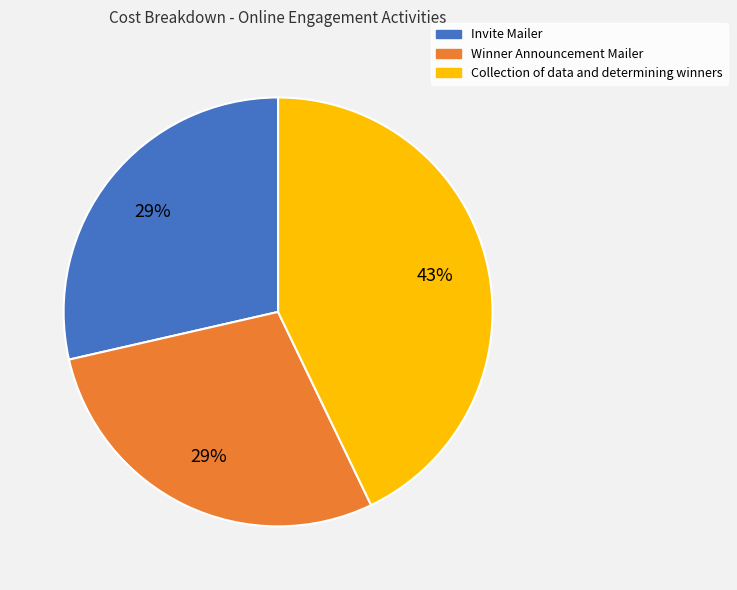

Combined, do Winner Announcement Mailer and Collection of data and determining winners account for over 50%?

Yes